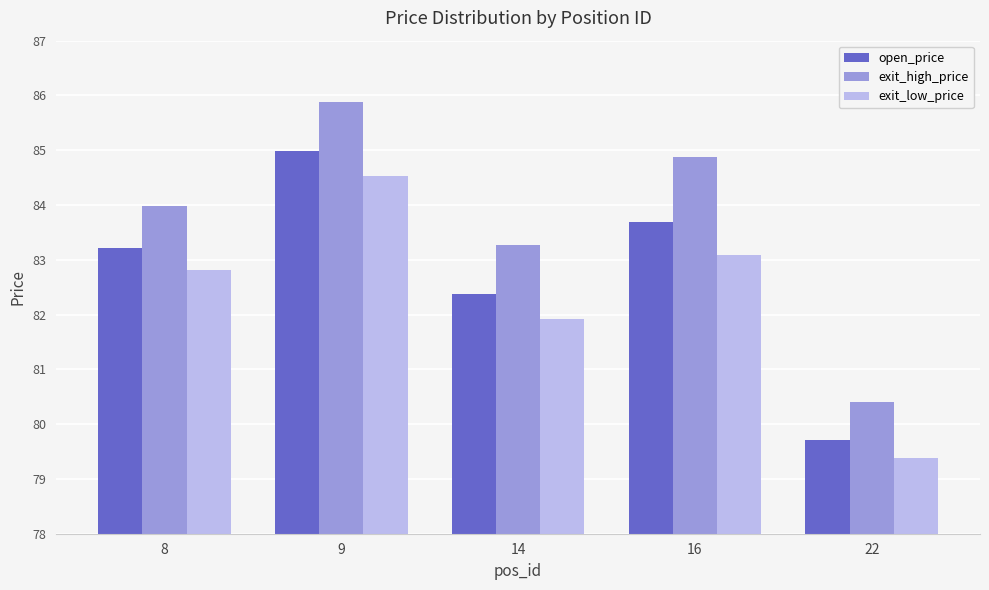

Are the bars horizontal?

No